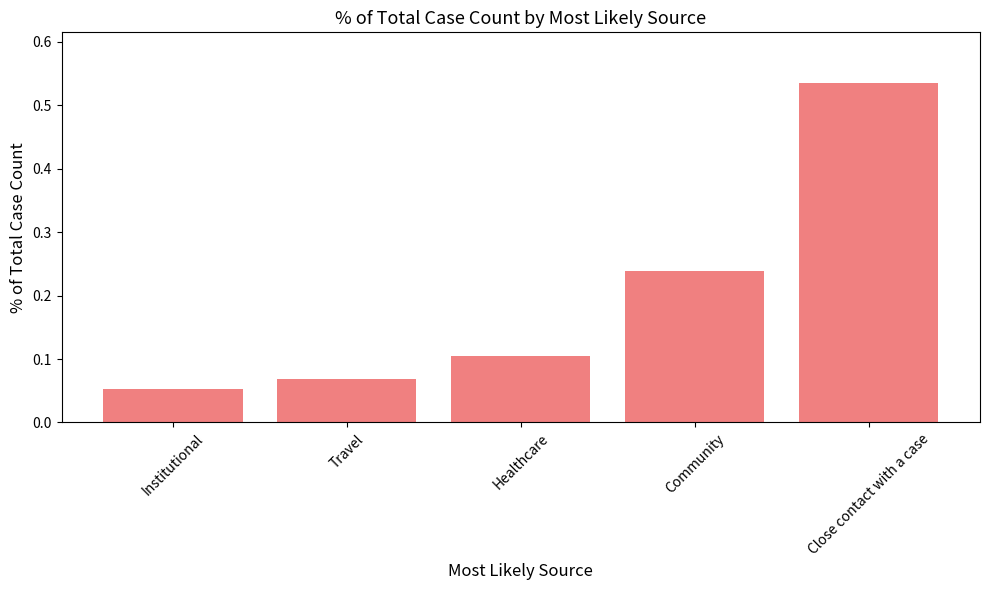

Between Travel and Institutional, which is larger?

Travel